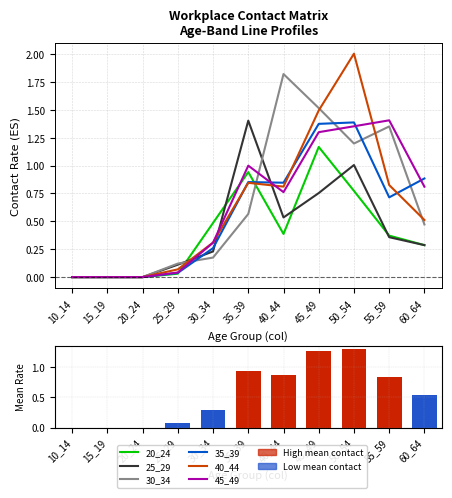

Which category has the highest value in the 25_29 series?

35_39